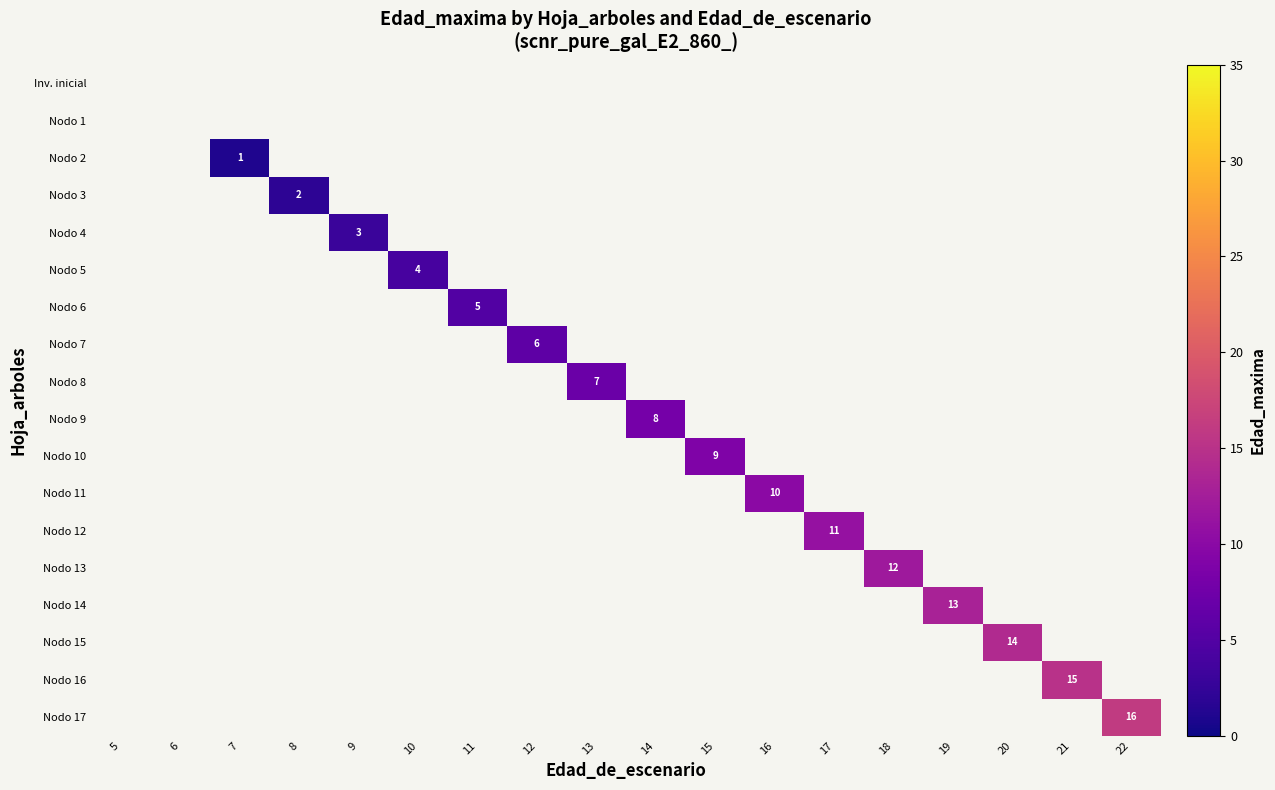

Between 6 and 12, which is larger?

12